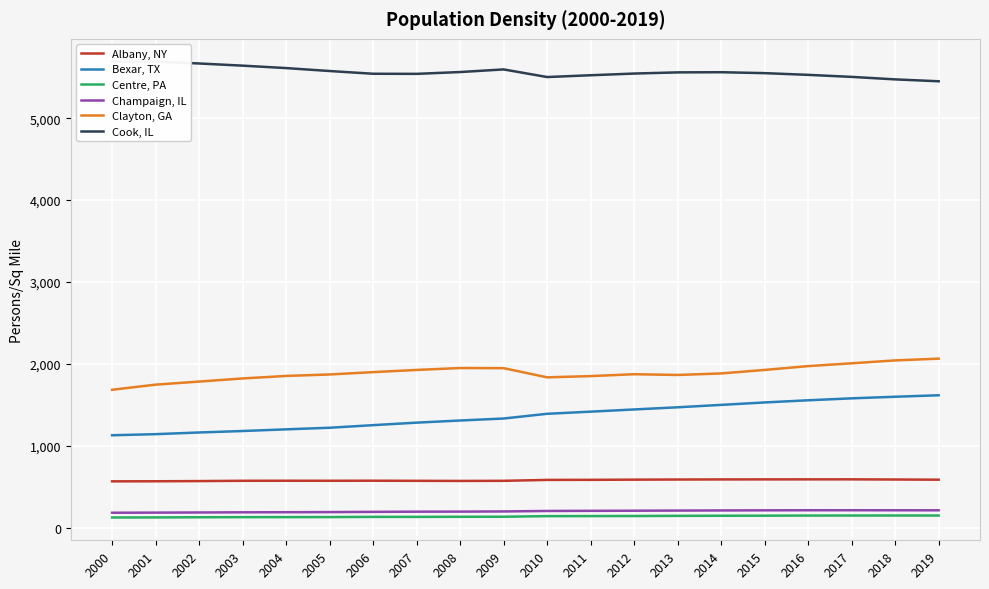

What is the sum of the Champaign, IL values at 2000 and 2010?

383.0